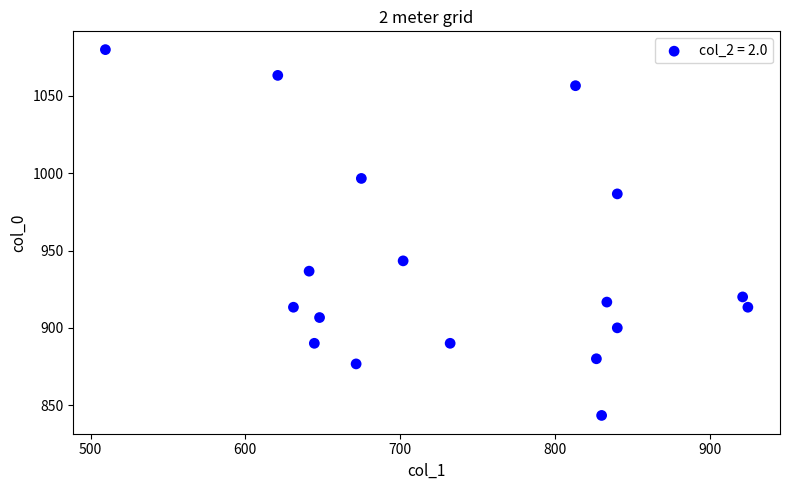

What Y value in the scatter plot is closest to 961?

943.3